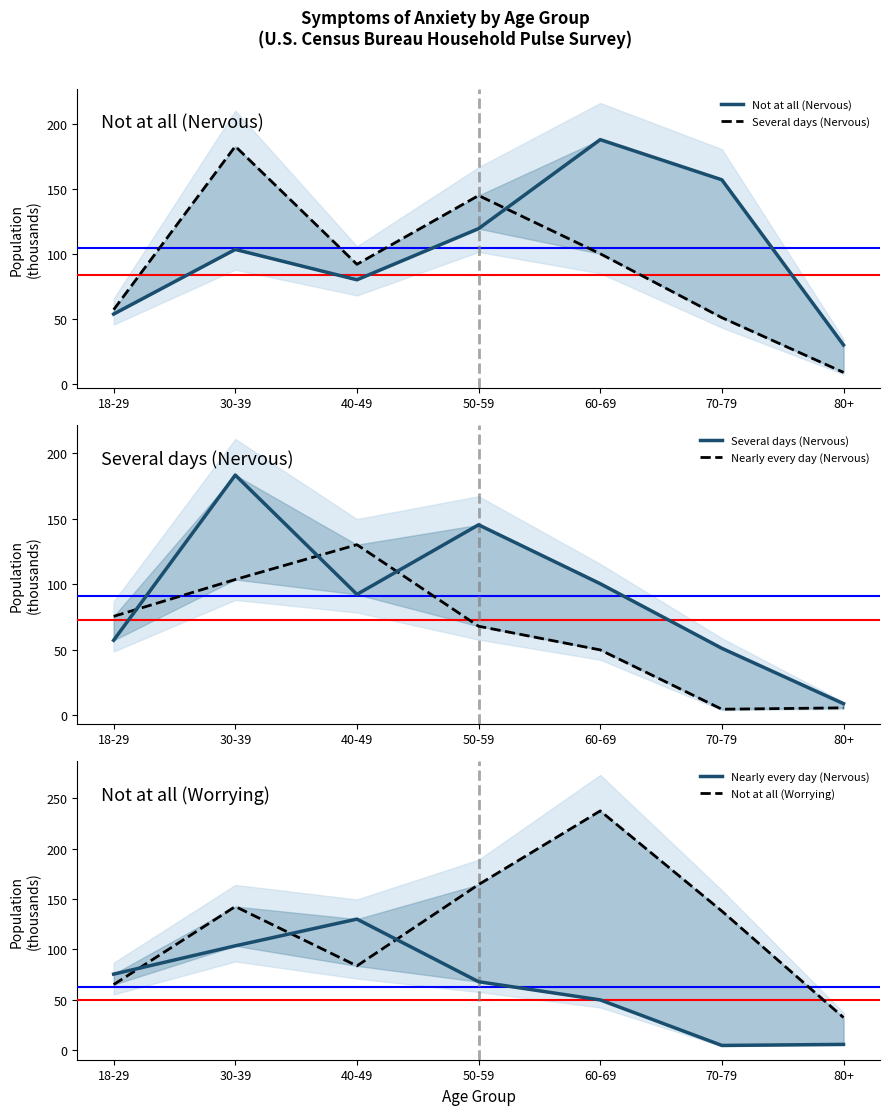

What is the label of the 2nd point from the right?

70-79